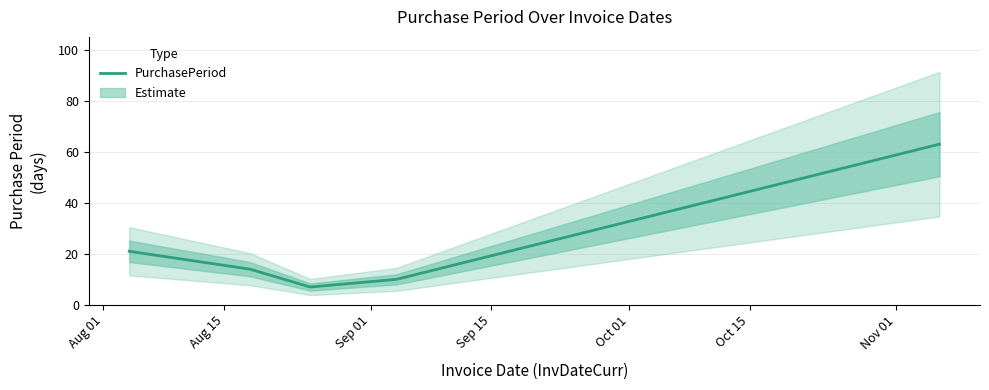

What is the sum of all values?

115